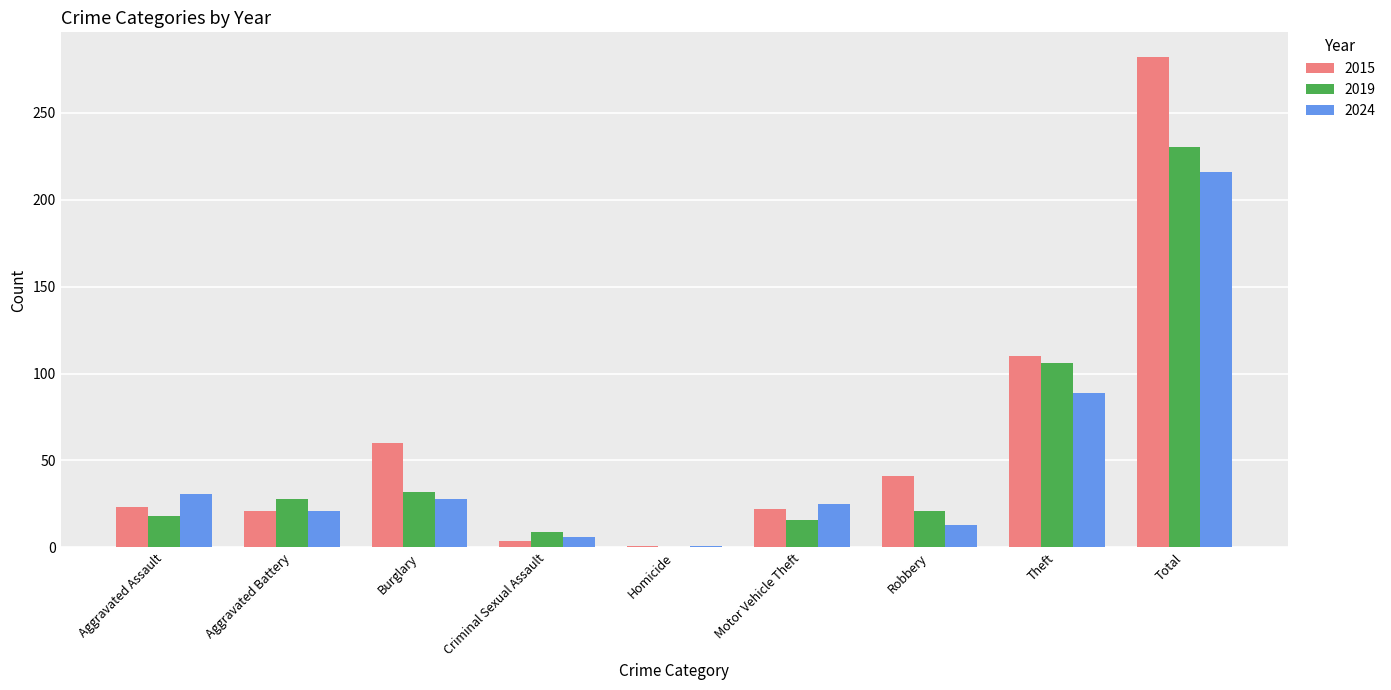

Are the bars grouped side by side (vs. stacked)?

Yes